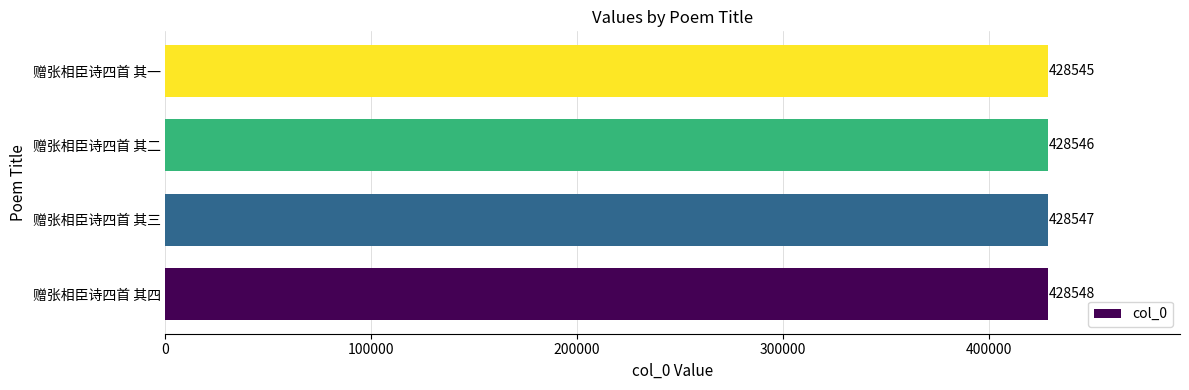

True or false: the data shows 428546 at 赠张相臣诗四首 其二.

True